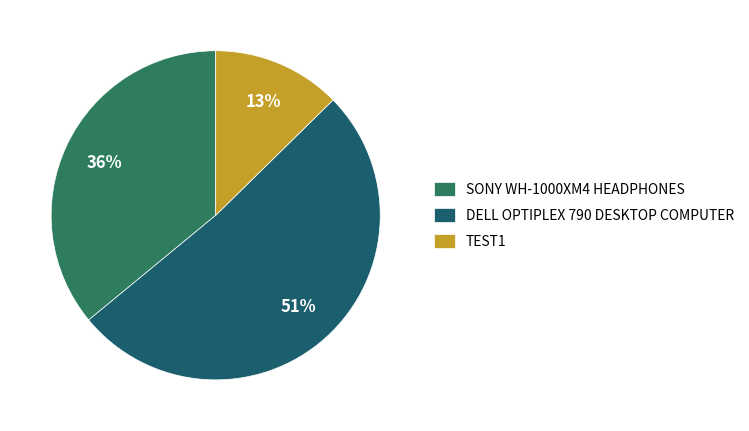

How many slices are in this pie chart?

3